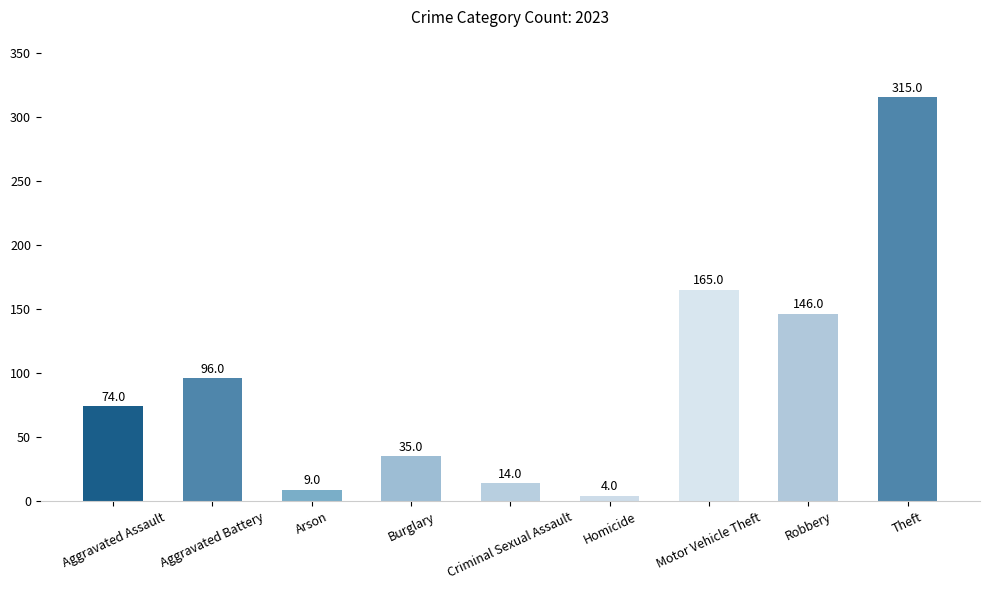

What is the sum of the values at Motor Vehicle Theft and Robbery?

311